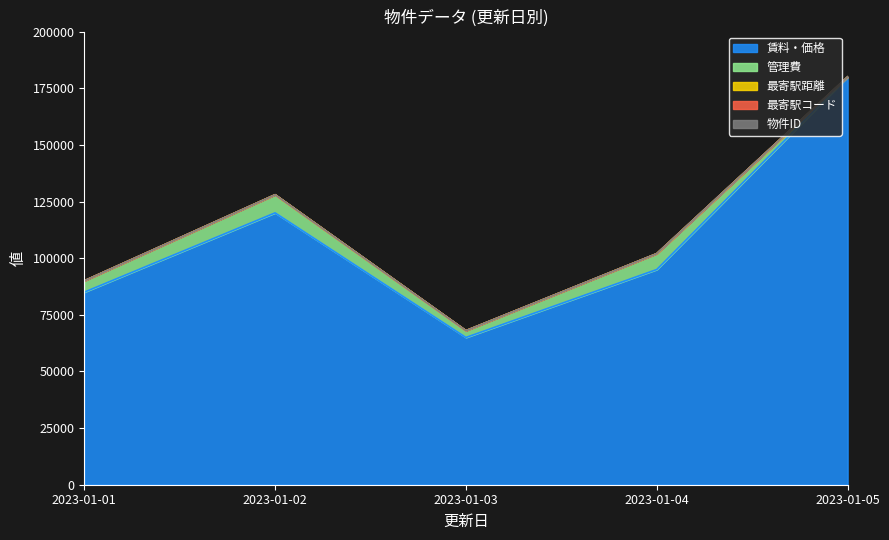

Reading left to right, list all the values displayed in this chart.

賃料・価格: 85000	120000	65000	95000	180000
管理費: 5000	8000	3000	7000	0
最寄駅距離: 5	3	7	10	15
最寄駅コード: 1	2	3	4	5
物件ID: 1	2	3	4	5